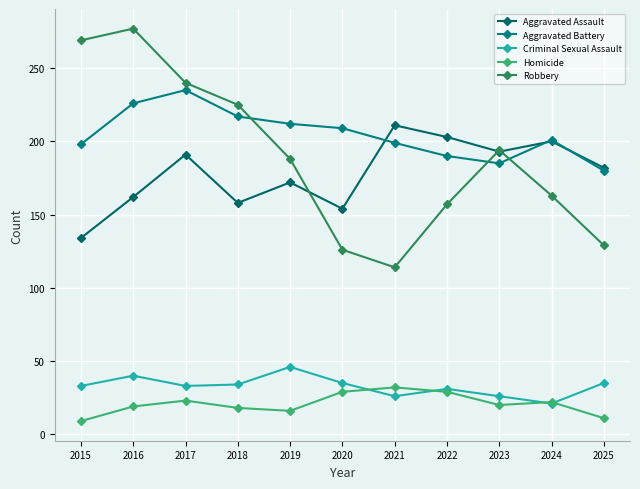

How many values in the Aggravated Assault series are below 182?

5